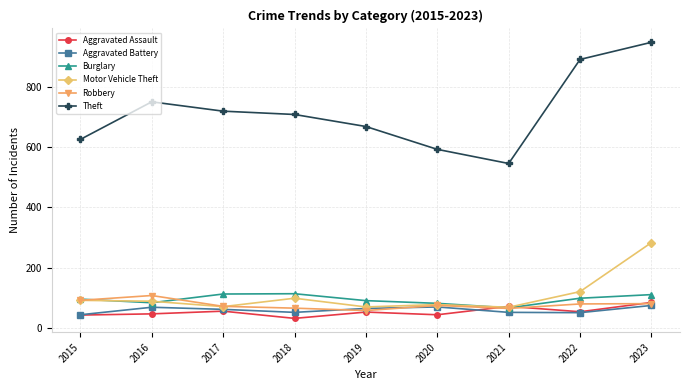

What value does the Burglary series have at 2015?

95